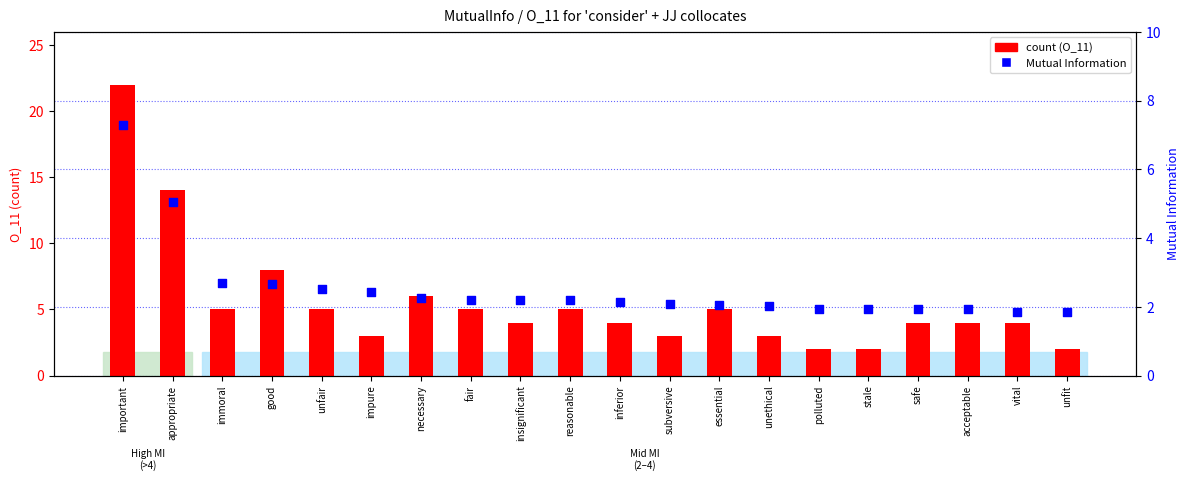

Which series reaches the minimum Y coordinate?

MI score